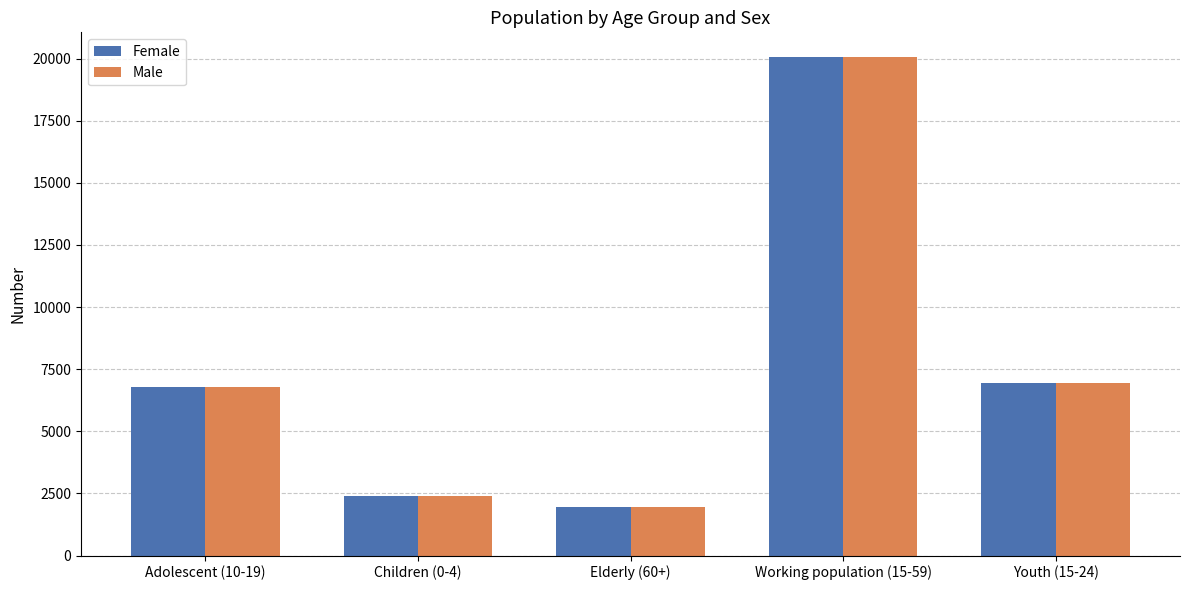

What is the total value across all series at Youth (15-24)?

13904